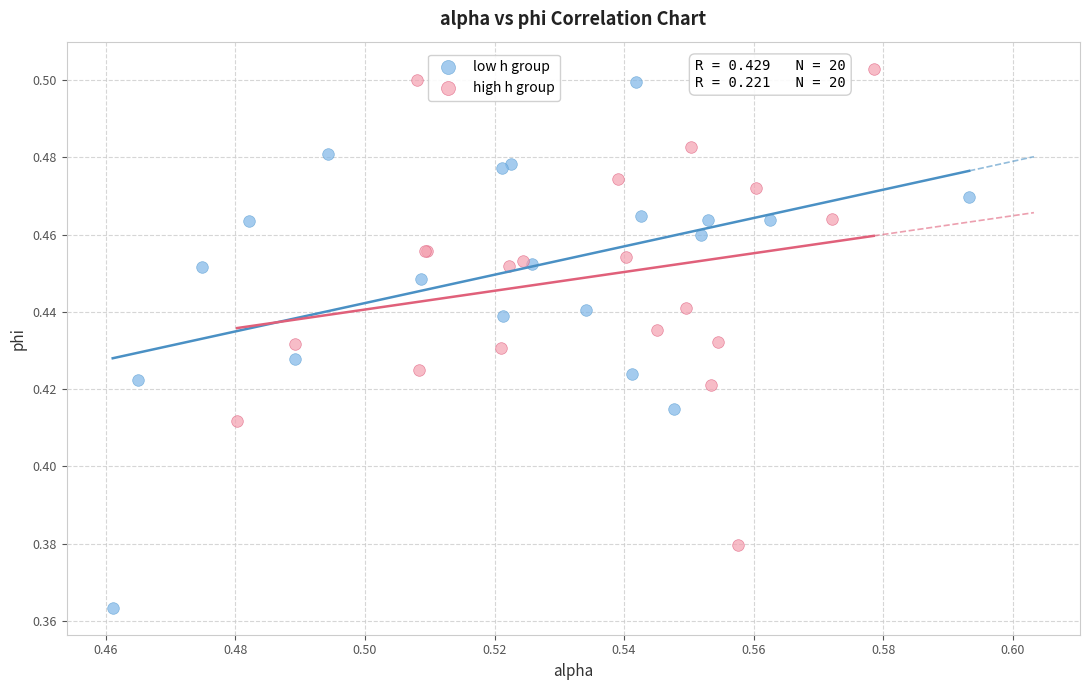

Which series has the largest Y range (max minus min)?

low h group